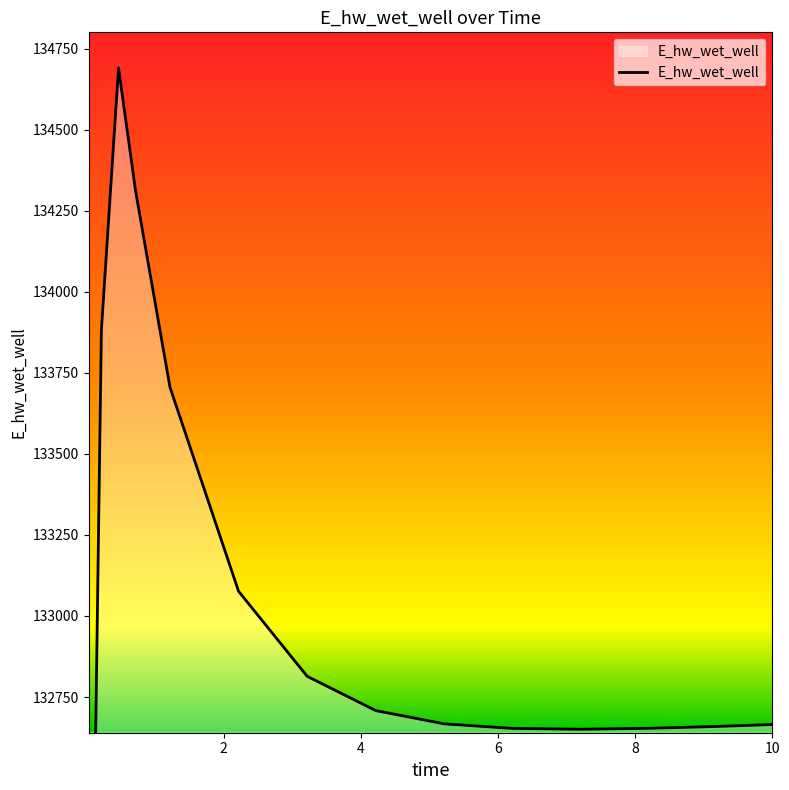

At which label is the value closest to 131891?

0.09375